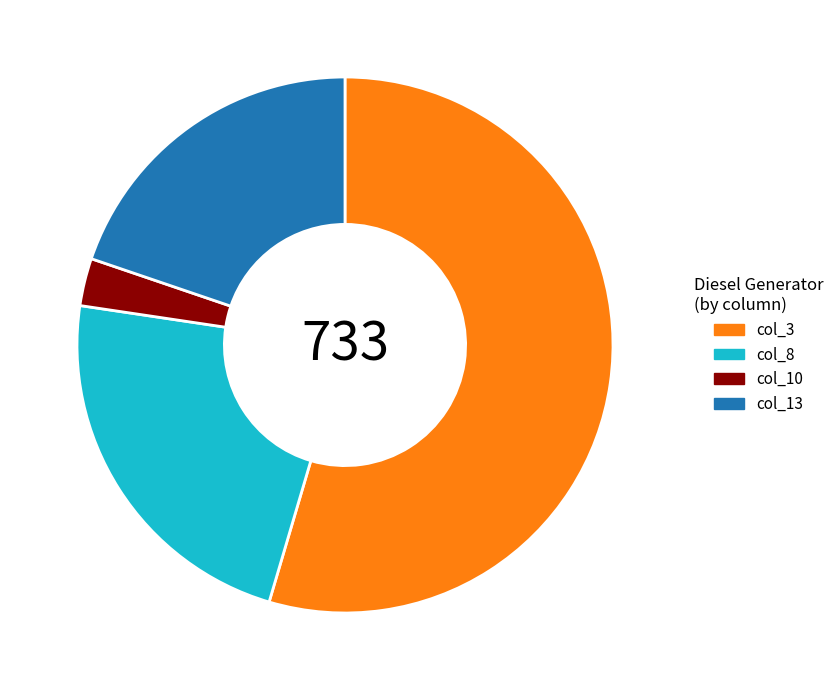

Rank the categories by value from lowest to highest.

col_10, col_13, col_8, col_3